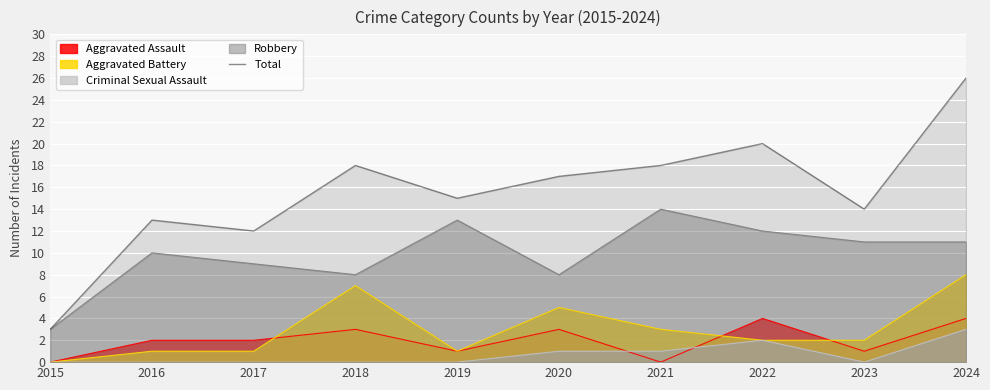

Which series has the widest spread of values?

Total